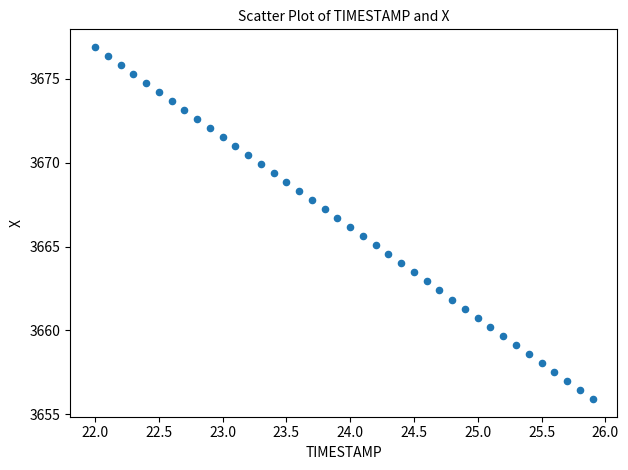

What is the range of X values (max minus min)?

3.9